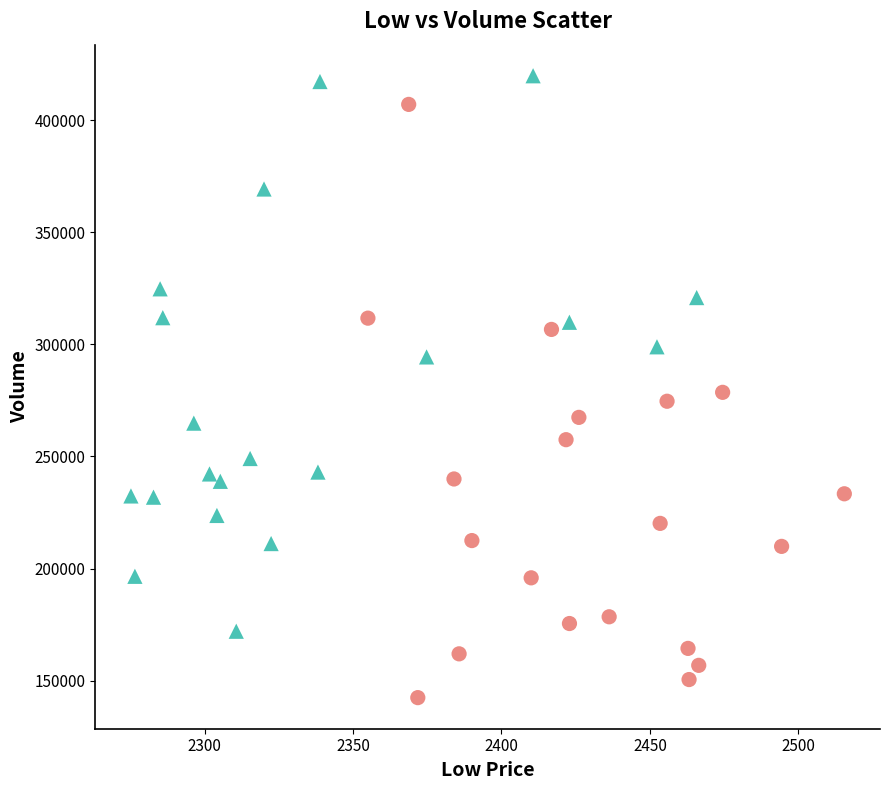

Which series contains the lowest Y value?

Drought